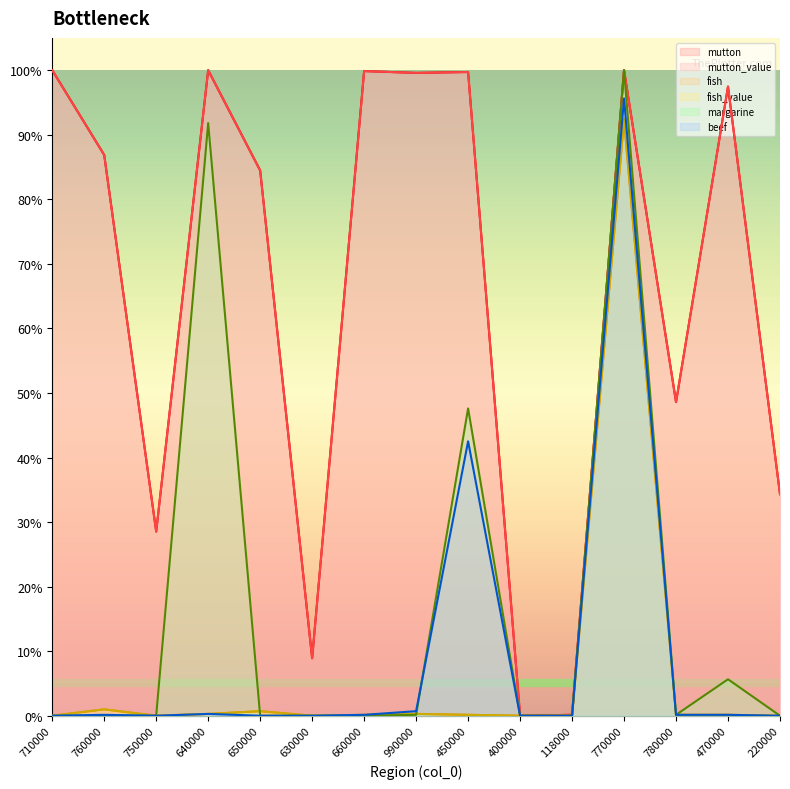

What is the difference between the maximum and second lowest values in the mutton series?

1.0